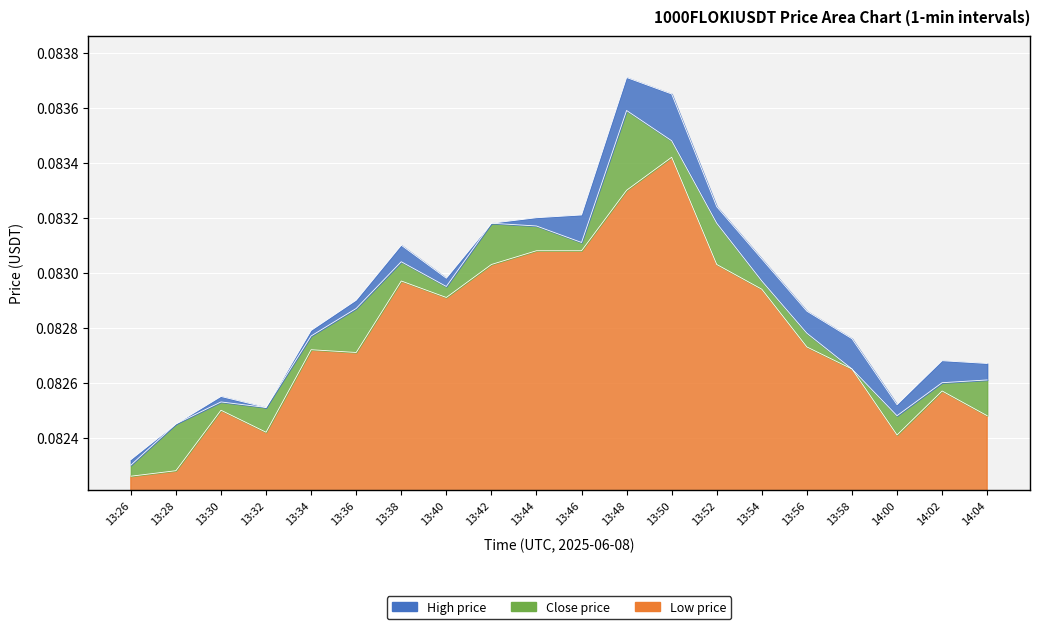

How many lines are shown in the chart?

3